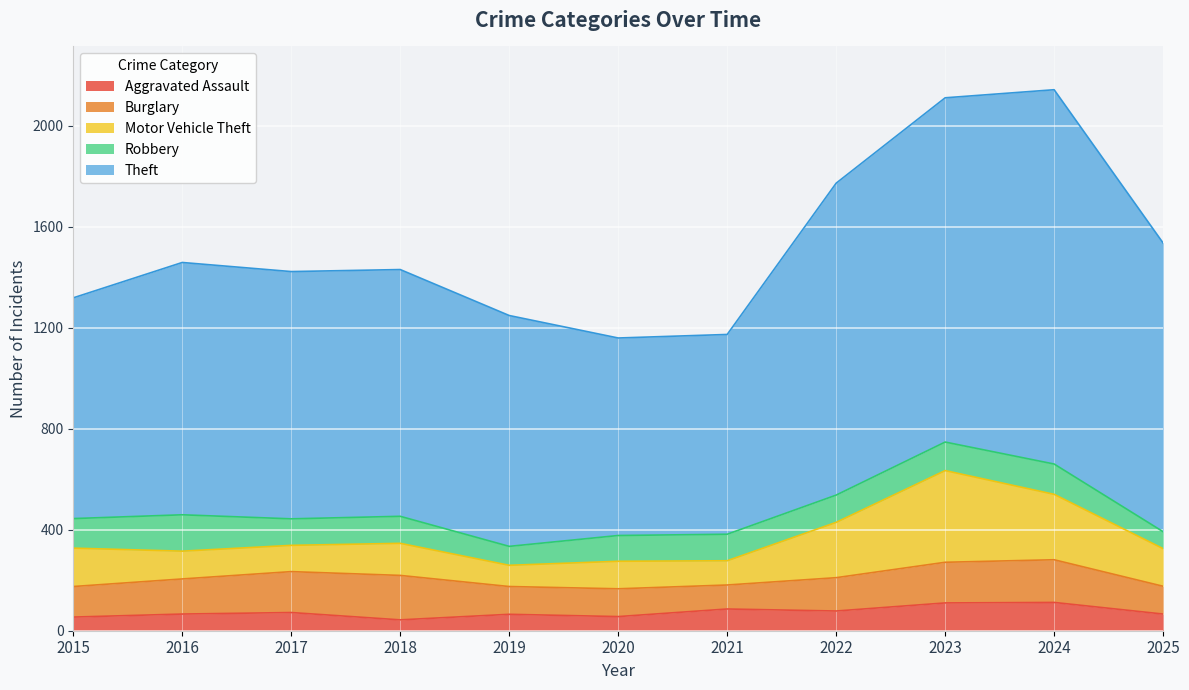

How many lines are shown in the chart?

5